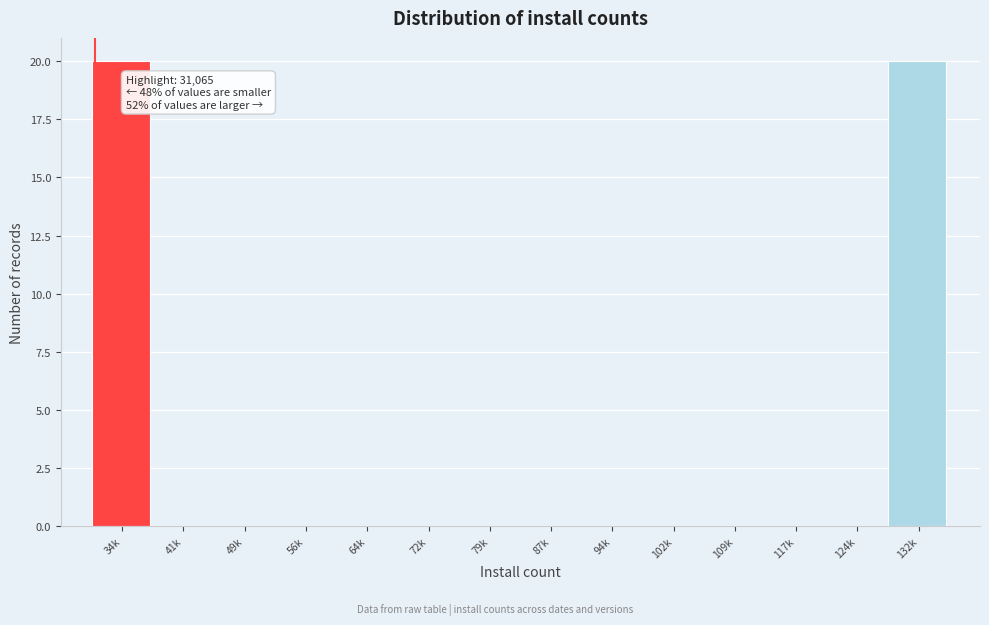

Reading right to left, extract all data points from this chart.

132k=20	124k=0	117k=0	109k=0	102k=0	94k=0	87k=0	79k=0	72k=0	64k=0	56k=0	49k=0	41k=0	34k=20